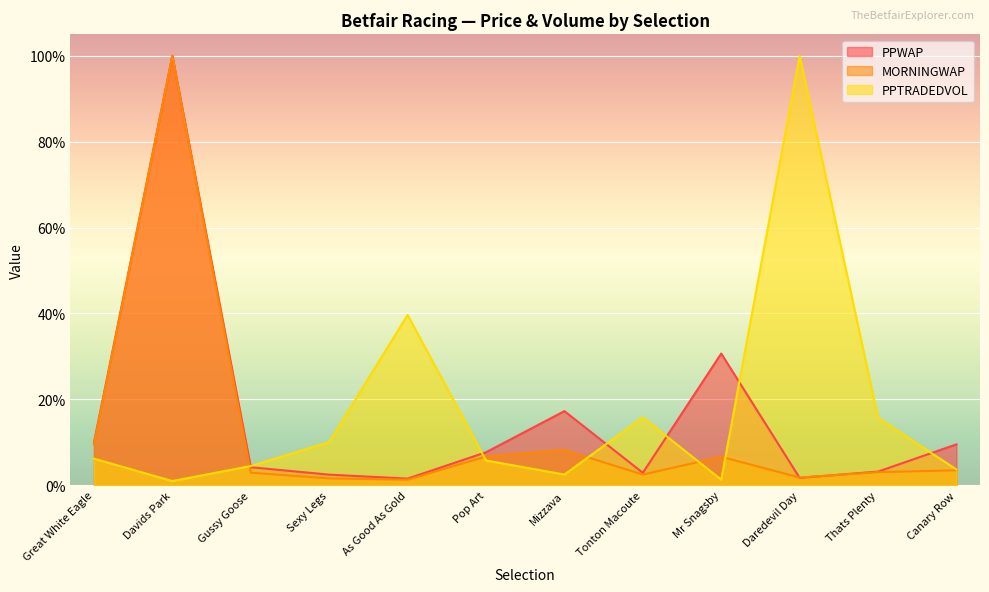

Reading left to right, what are all the values shown in this chart?

PPWAP: 0.1	1.0	0.0	0.0	0.0	0.1	0.2	0.0	0.3	0.0	0.0	0.1
MORNINGWAP: 0.1	1.0	0.0	0.0	0.0	0.1	0.1	0.0	0.1	0.0	0.0	0.0
PPTRADEDVOL: 0.1	0.0	0.0	0.1	0.4	0.1	0.0	0.2	0.0	1.0	0.2	0.0